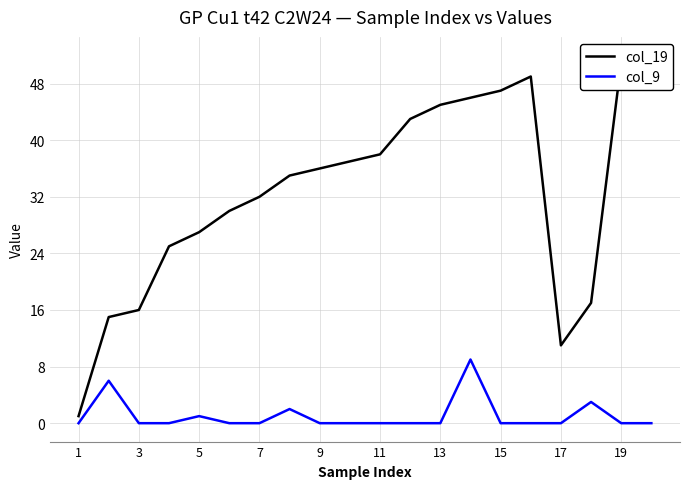

How many categories are shown in the chart?

20